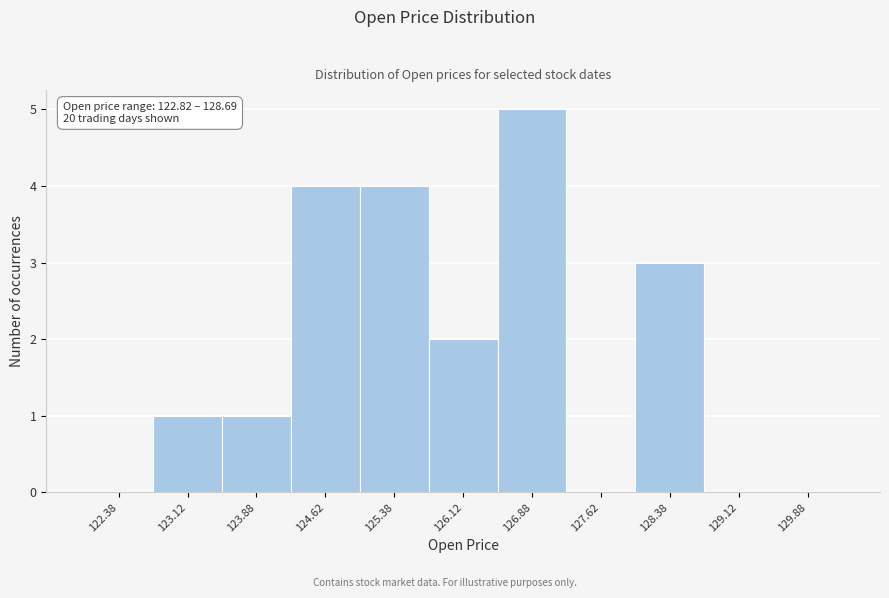

Over which range of the x-axis is the bar tallest?

126.50 to 127.25